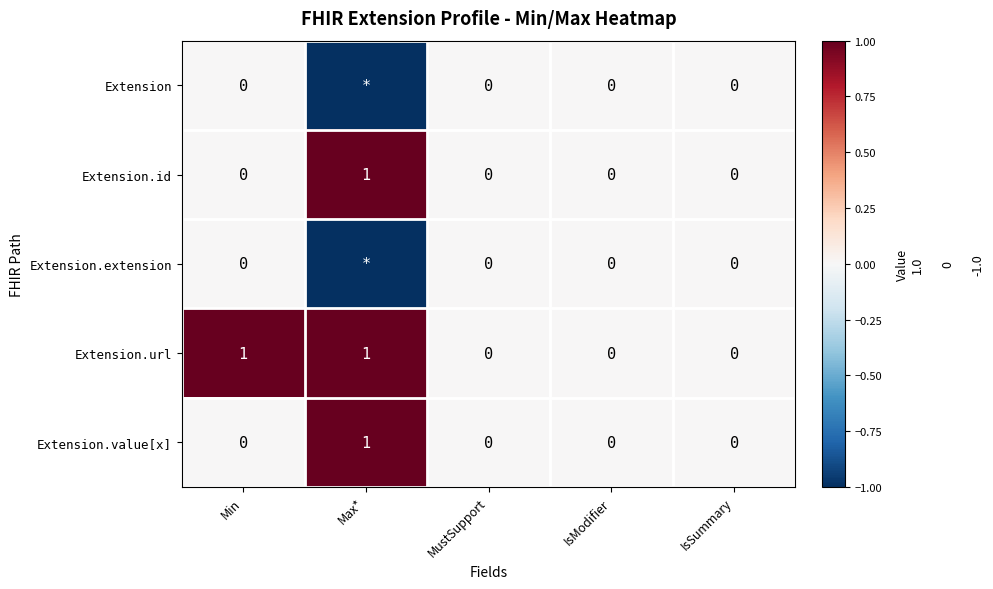

What is the sum of all Extension.value[x] values?

1